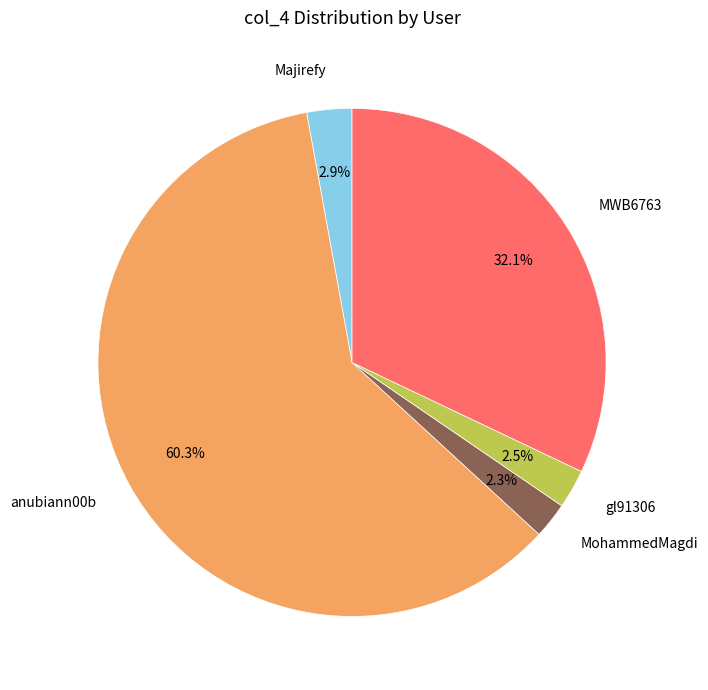

Approximately how many times larger is the value at gl91306 compared to MWB6763?

0.1